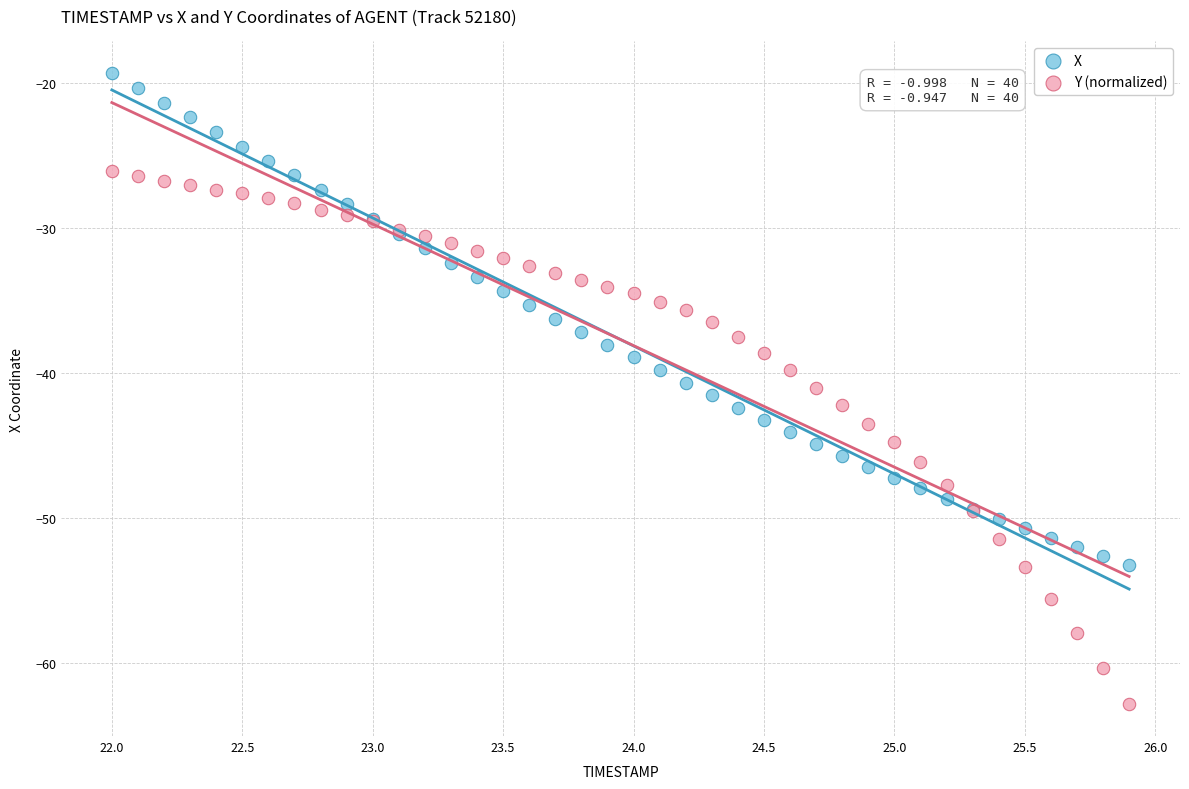

What is the X range (max minus min) for the scatter plot?

3.9